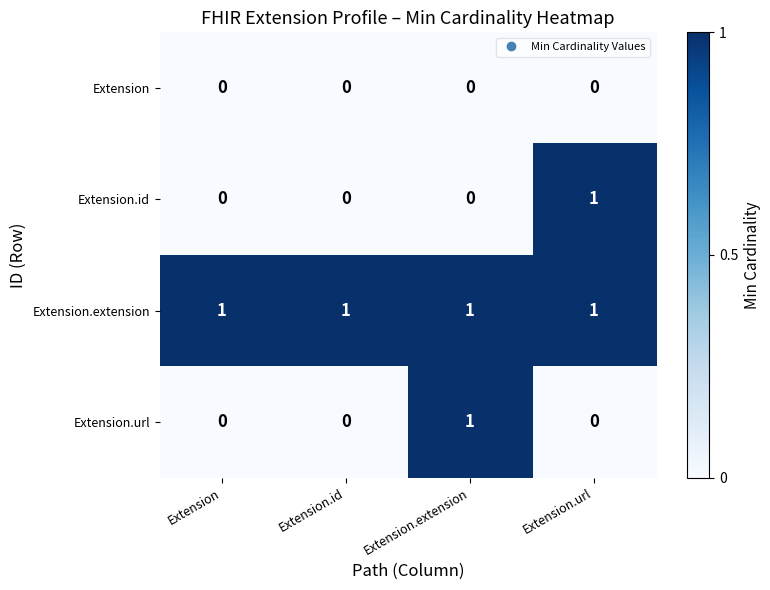

At how many categories does at least one series exceed 0?

4